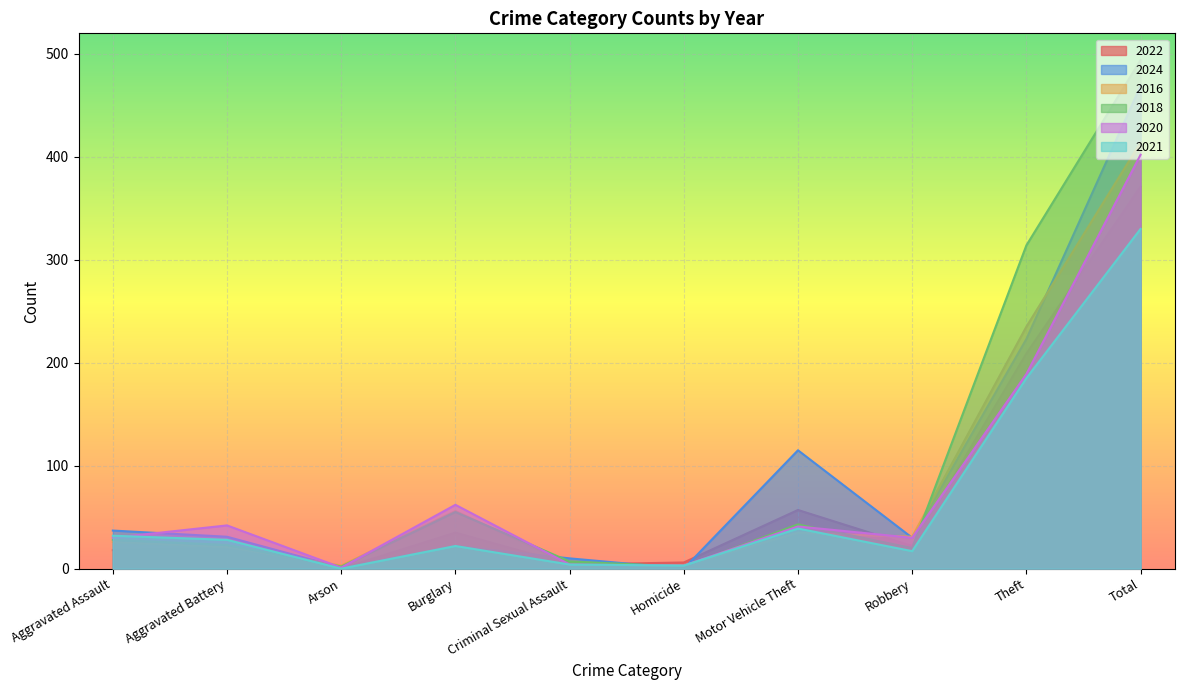

Which series has the largest total across all categories?

2018